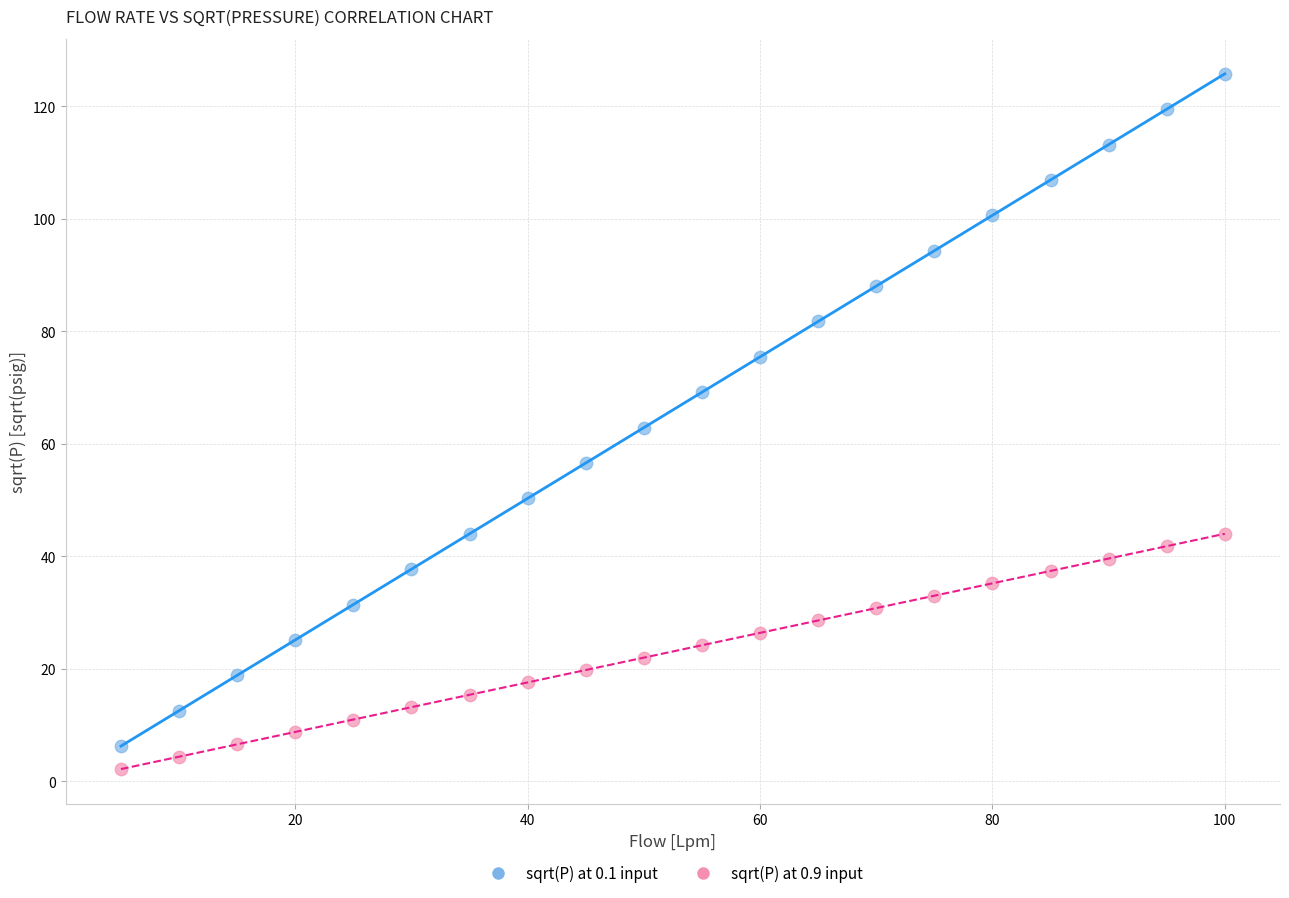

Across all data points, what is the range of Y values (max minus min)?

123.6